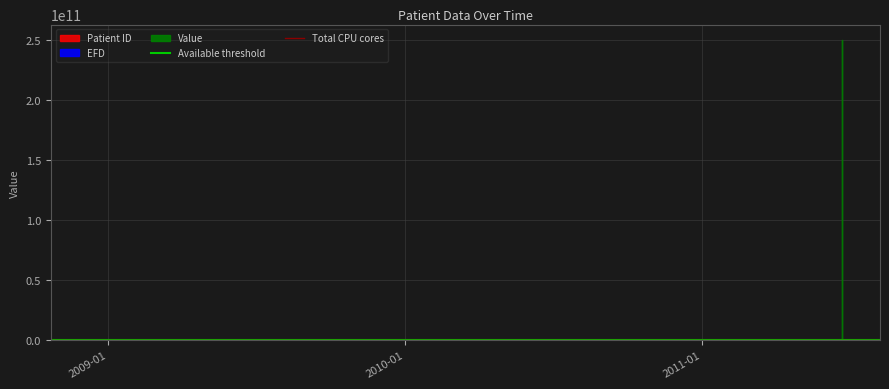

Does the chart display data point markers on the line(s)?

No